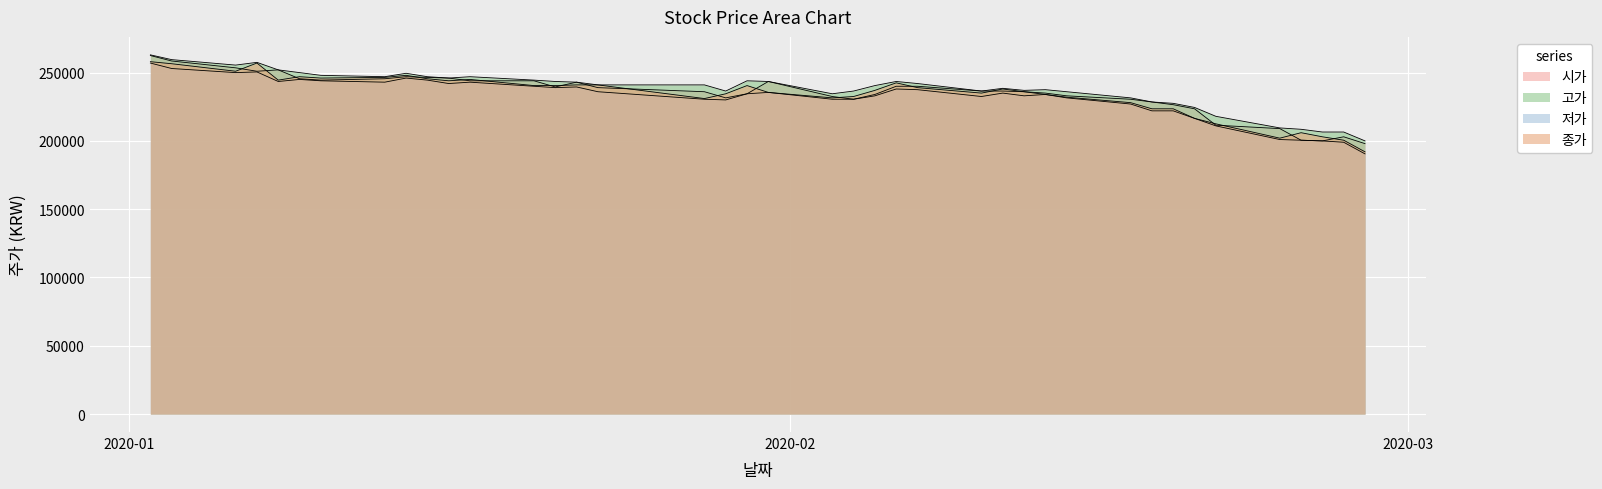

Which series has the largest total across all categories?

고가